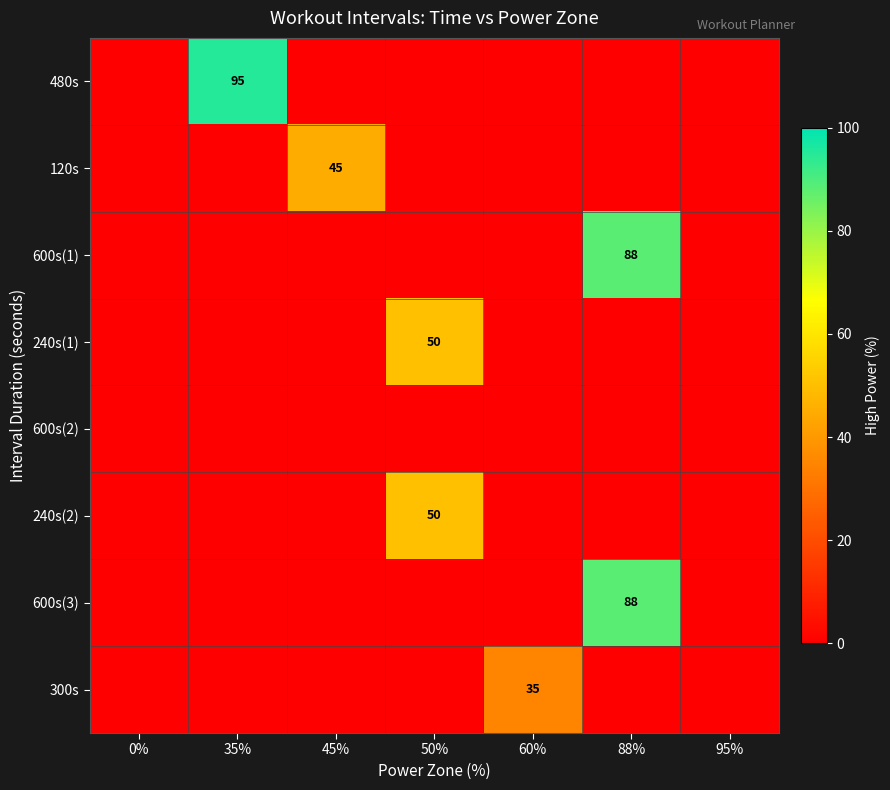

Is it true that 240s(1) equals 50 at 50%?

True